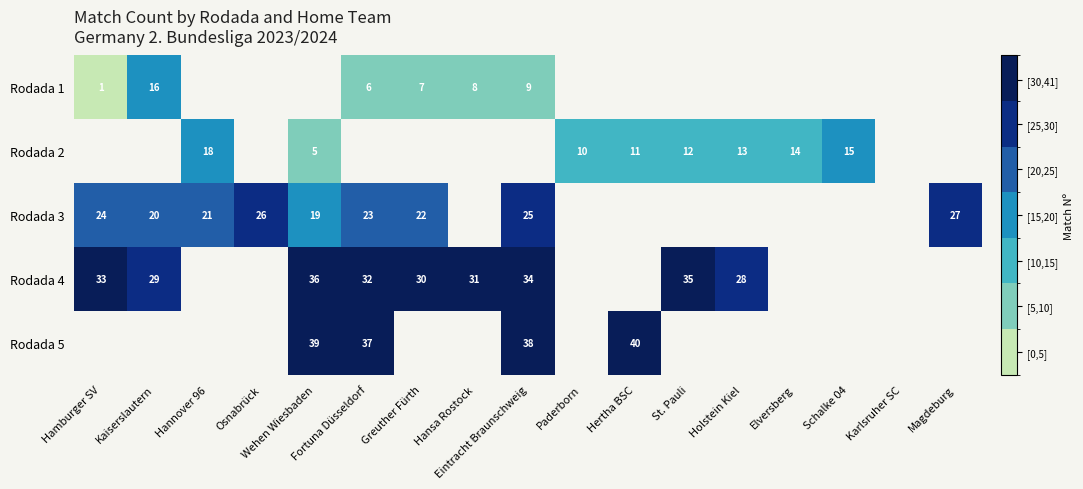

True or false: Rodada 1 has a value of 8 at Hansa Rostock.

True